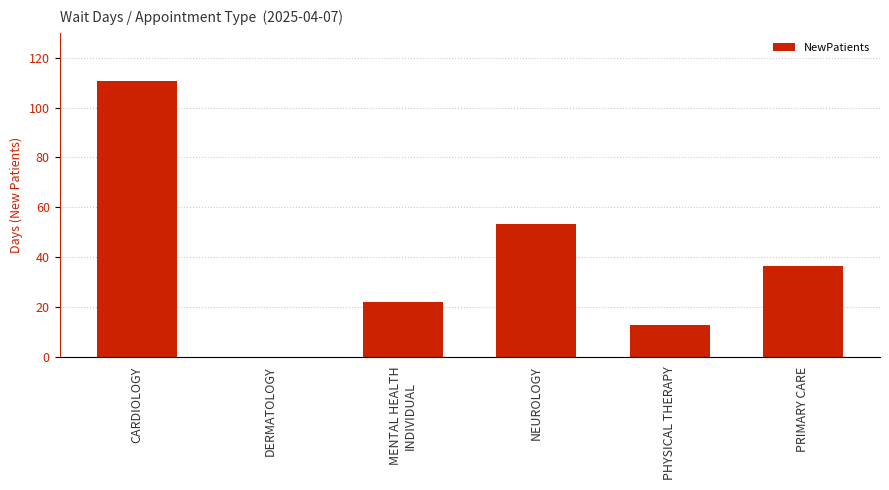

How many series are shown in this chart?

1